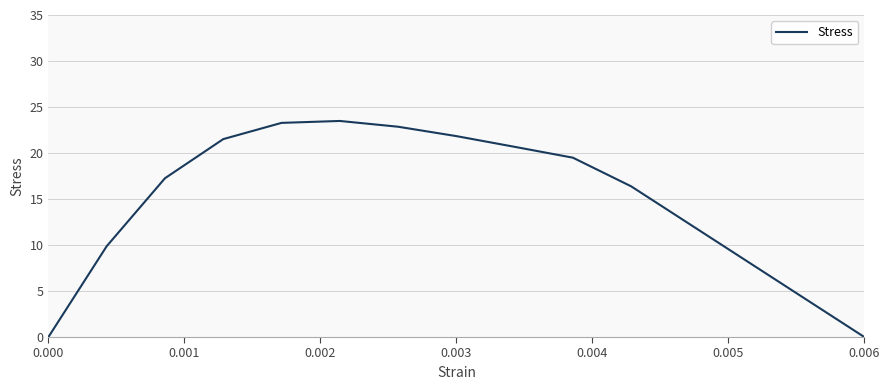

What is the sum of all values?

221.2